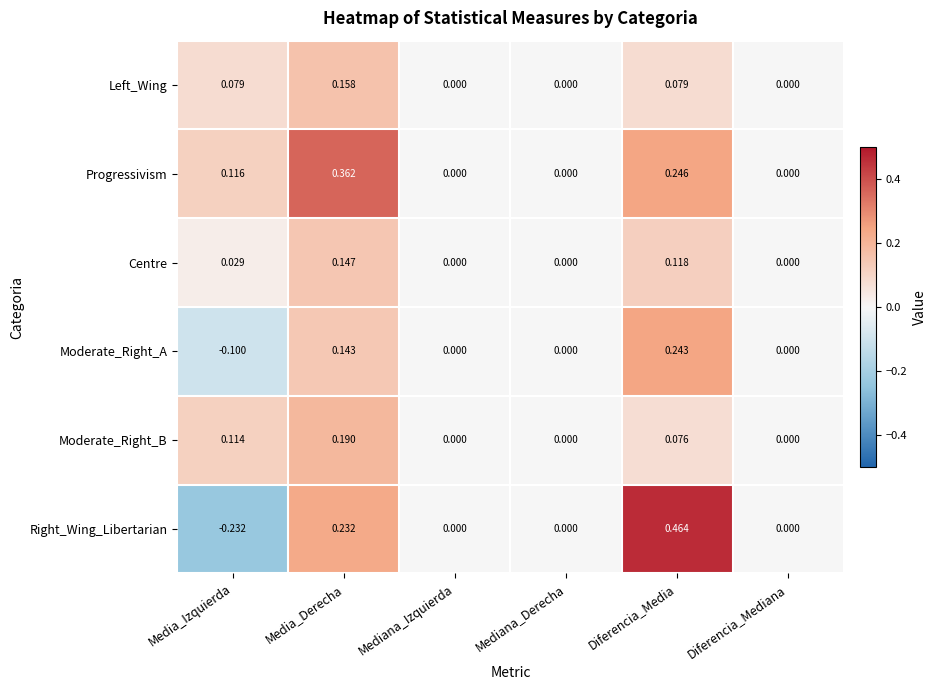

Count the number of categories in the chart.

6